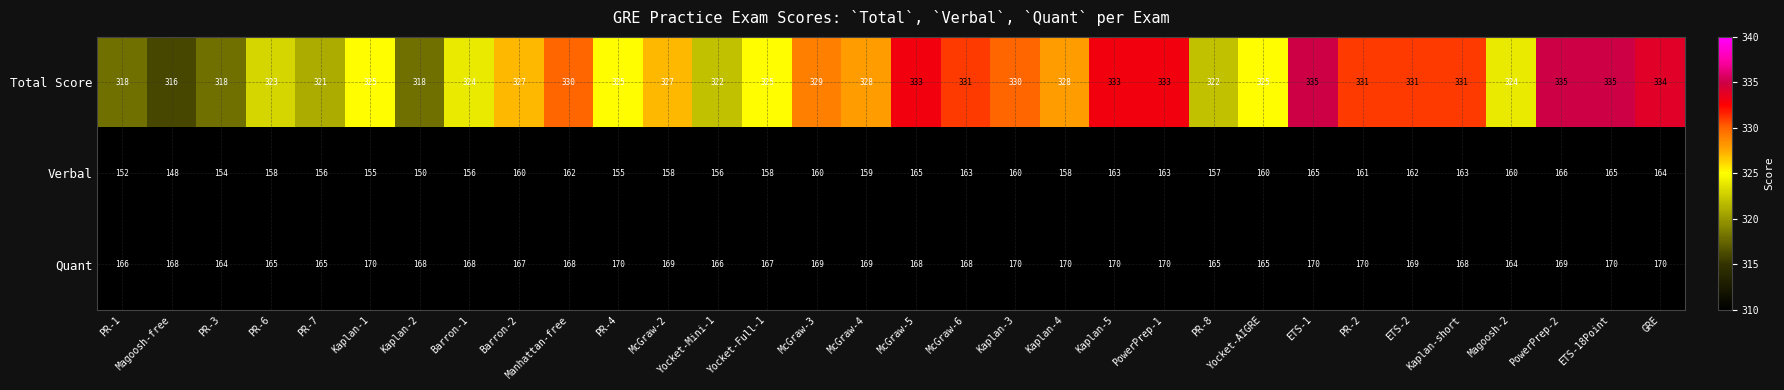

Rank the series by their maximum value, from highest to lowest.

Total Score, Quant, Verbal